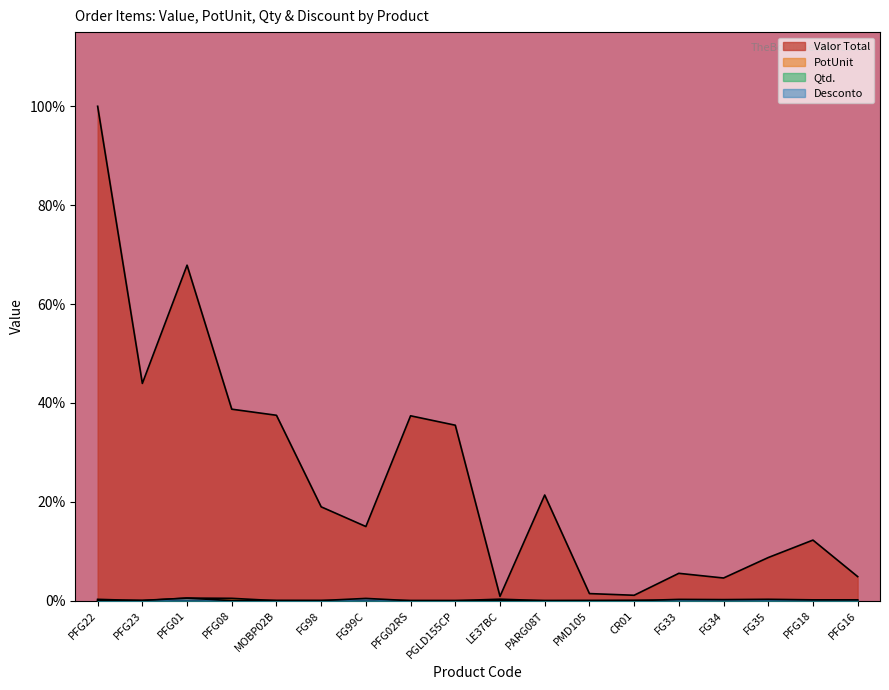

True or false: Desconto and Valor Total cross at least once.

False